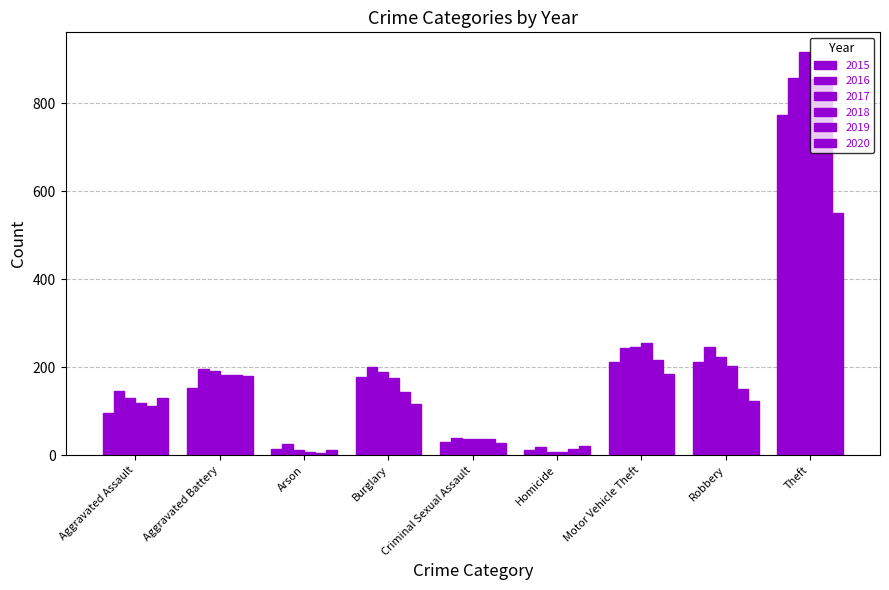

Does the chart contain stacked bars?

No